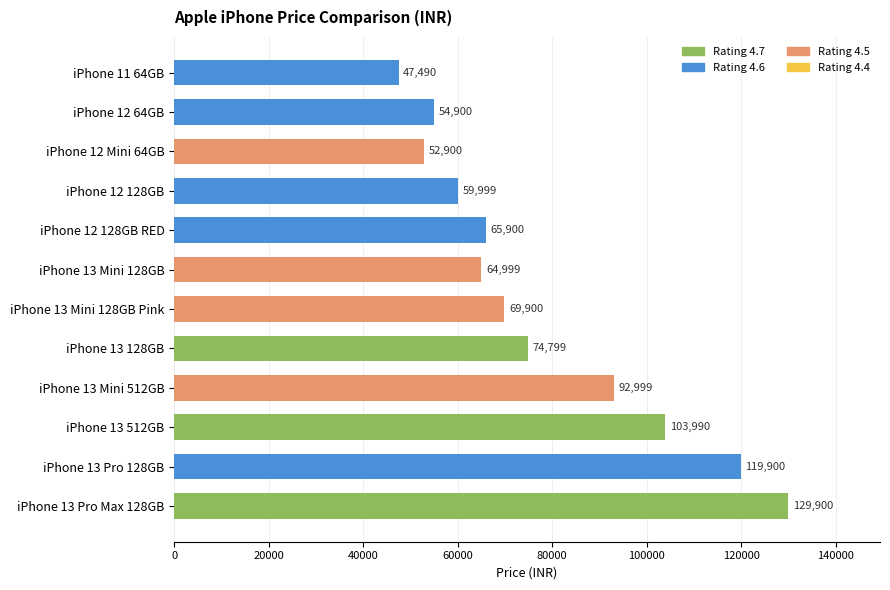

Reading top to bottom, extract all data points from this chart.

iPhone 11 64GB=47490	iPhone 12 64GB=54900	iPhone 12 Mini 64GB=52900	iPhone 12 128GB=59999	iPhone 12 128GB RED=65900	iPhone 13 Mini 128GB=64999	iPhone 13 Mini 128GB Pink=69900	iPhone 13 128GB=74799	iPhone 13 Mini 512GB=92999	iPhone 13 512GB=103990	iPhone 13 Pro 128GB=119900	iPhone 13 Pro Max 128GB=129900